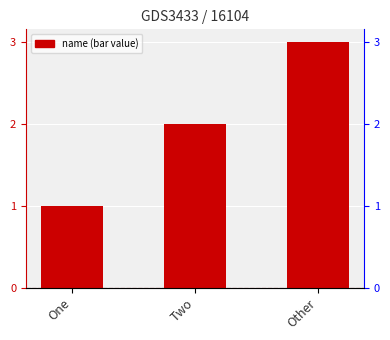

List the labels in order of value, largest first.

Other, Two, One